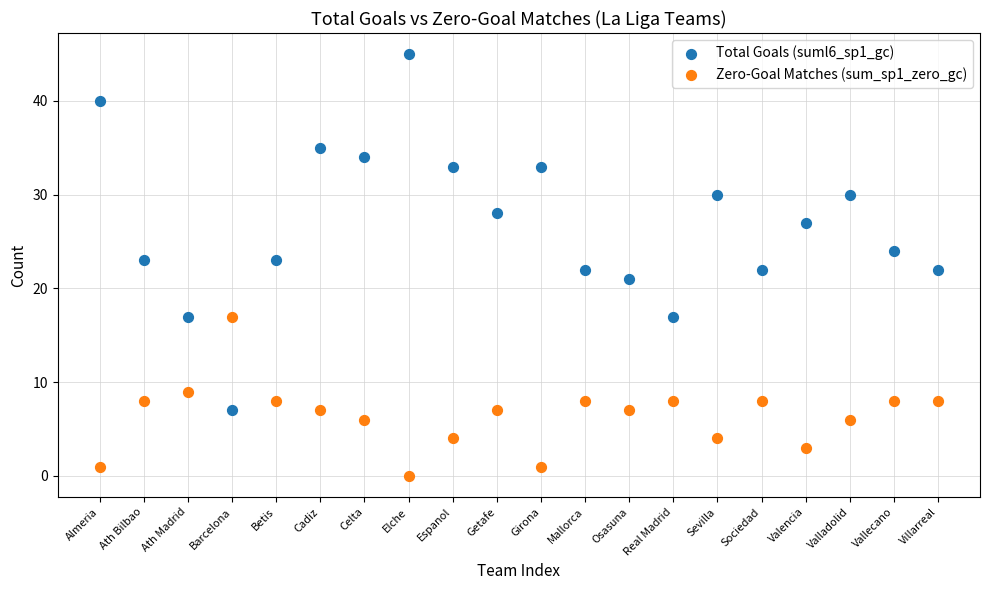

Across all data points, what is the range of X values (max minus min)?

19